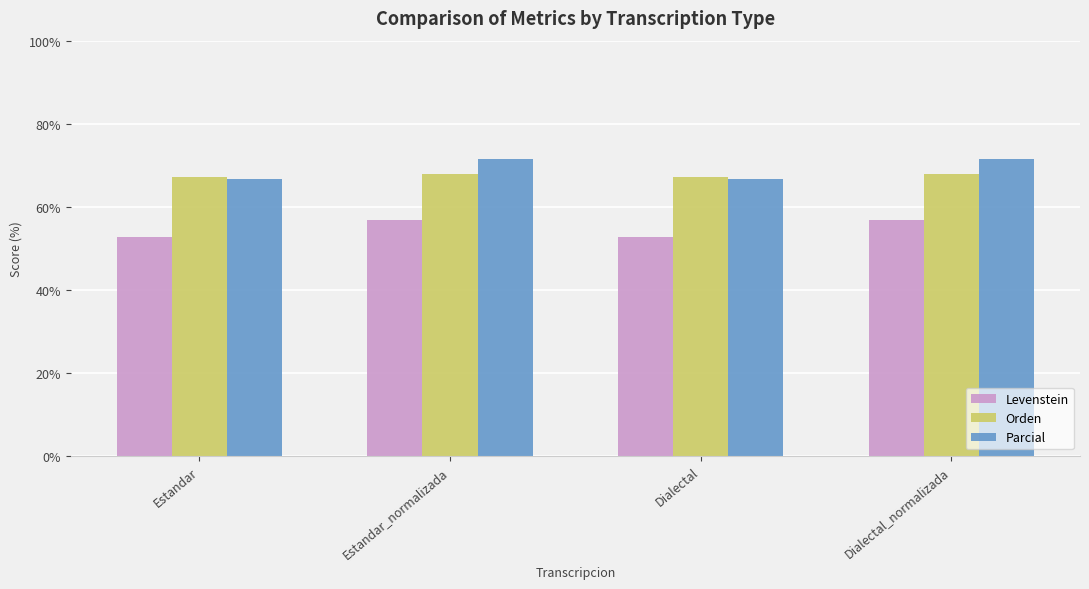

What is the minimum value shown in the chart?

52.6